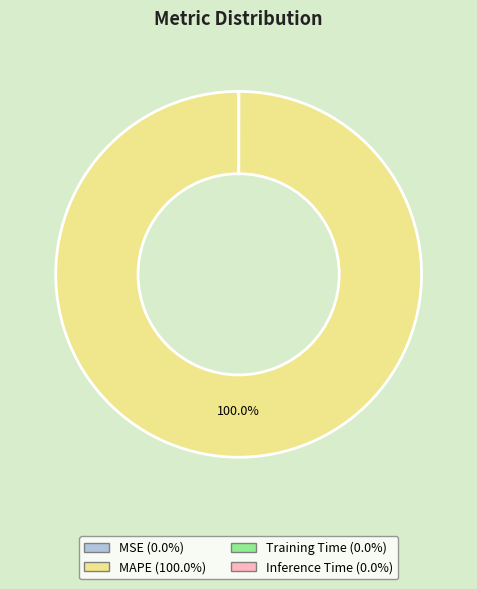

Does MAPE represent more than half of the total?

Yes